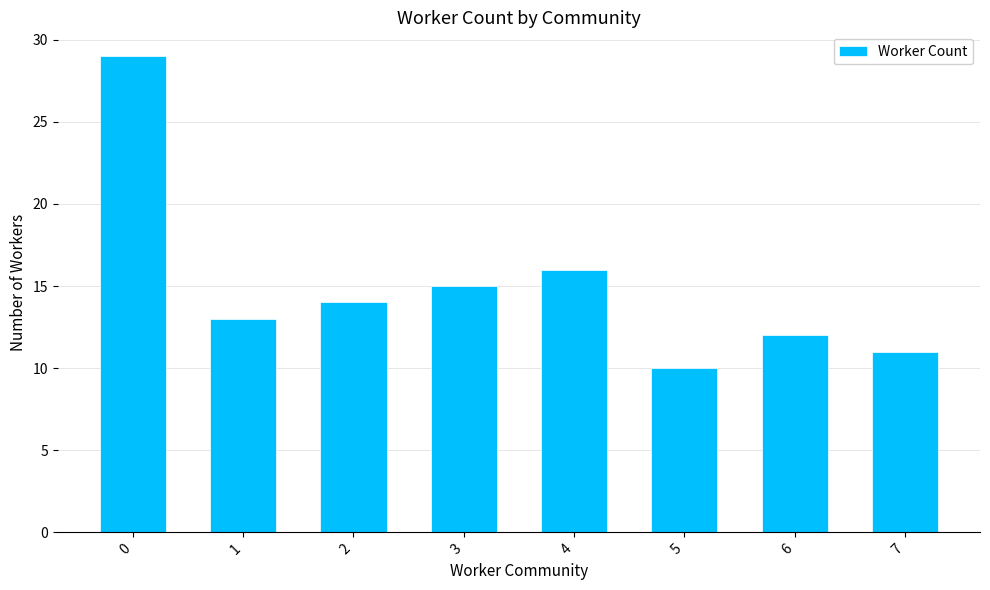

Is it true that the value at 6 is 12?

True